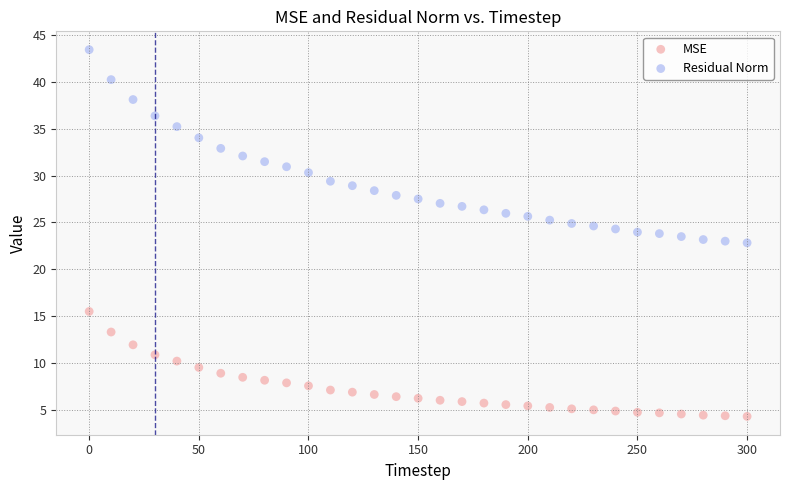

Which series reaches the maximum Y coordinate?

Residual Norm